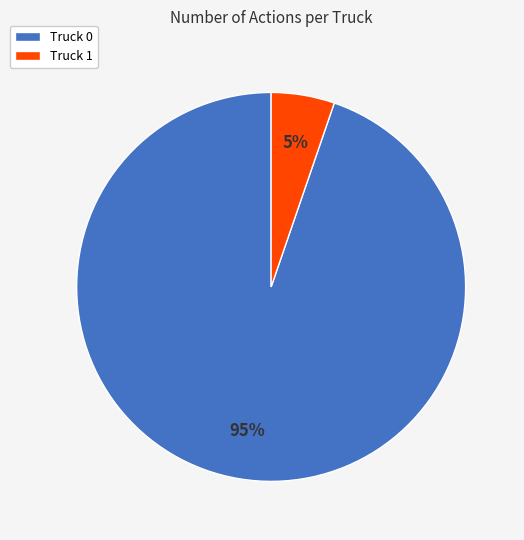

The Truck 0 slice represents 95% of the pie. True or false?

True